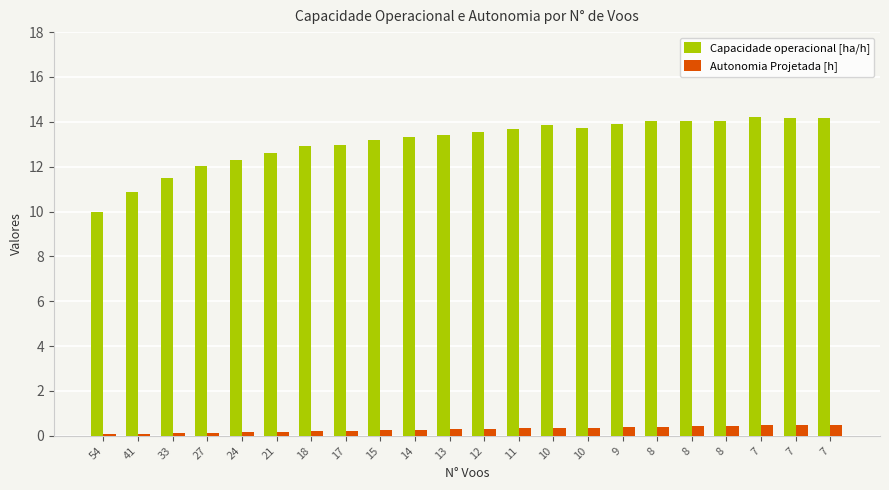

How many series are shown in this chart?

2